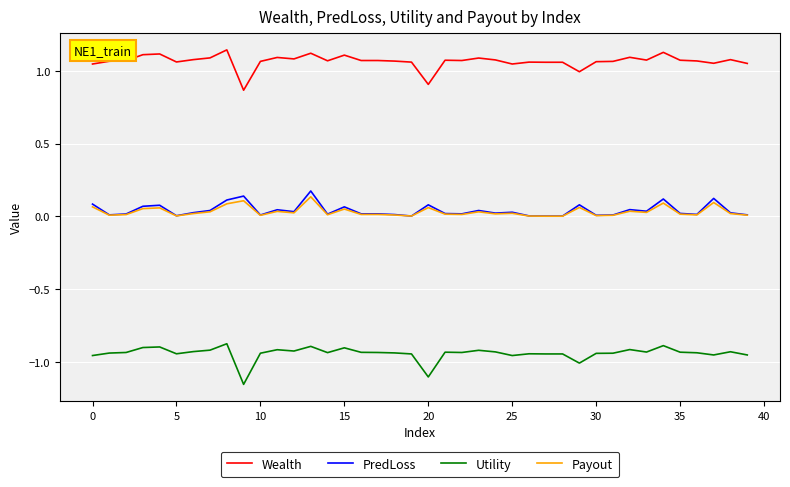

True or false: Wealth and Utility cross at least once.

False